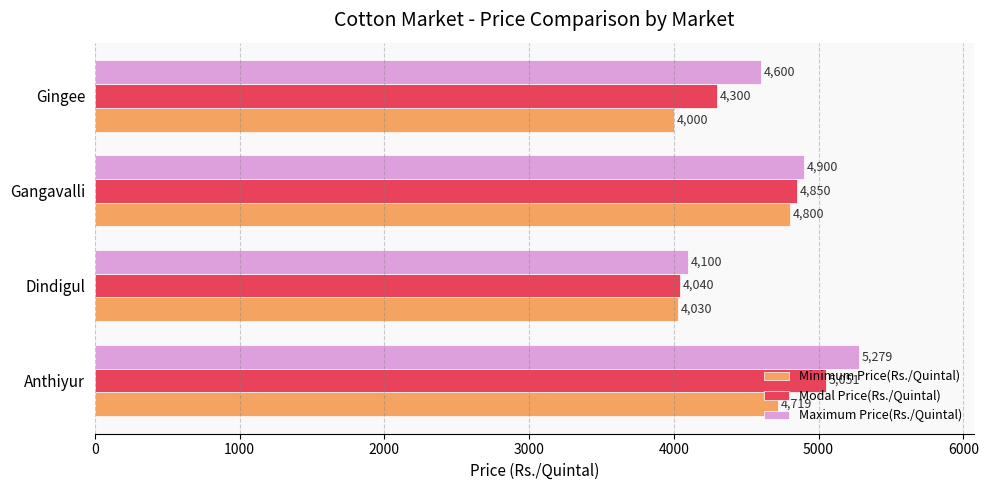

At how many categories does at least one series exceed 4800?

2